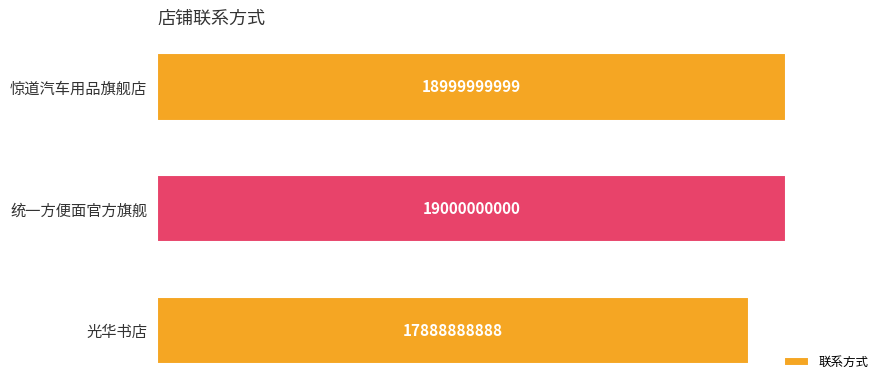

Does the chart contain any negative values?

No